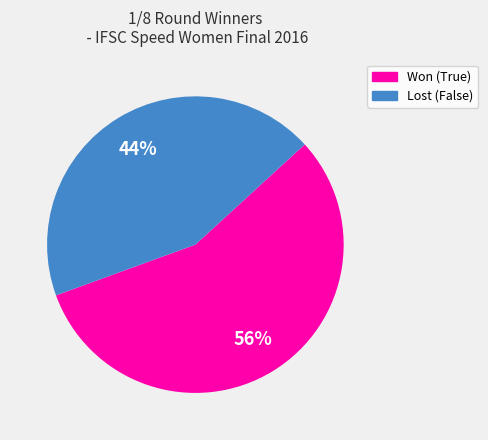

To the nearest percent, what is the average slice percentage?

50%